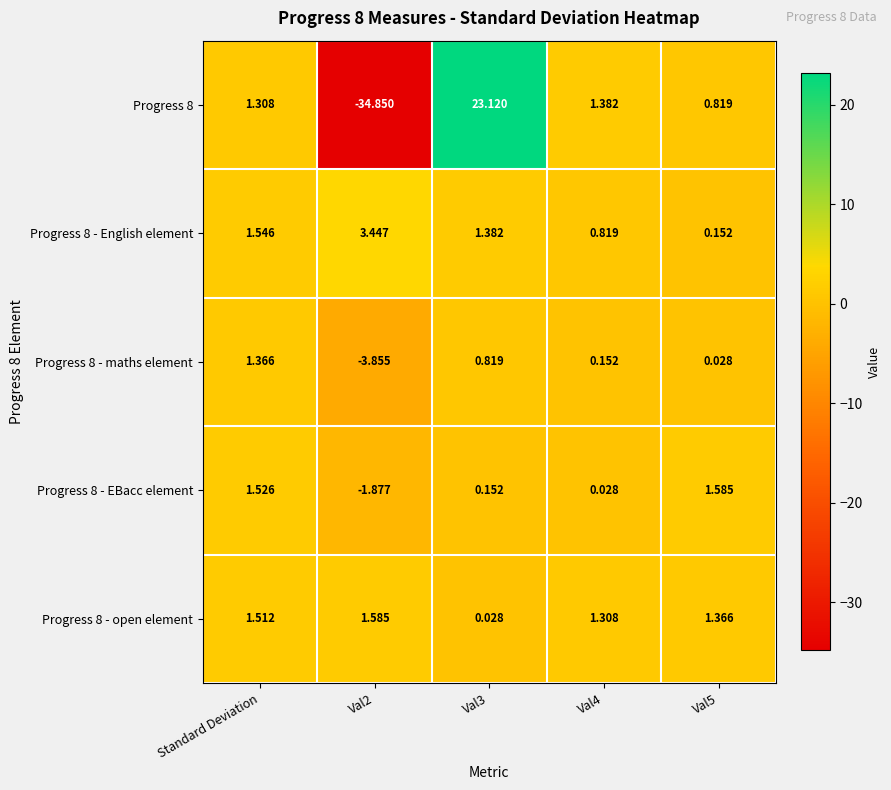

Which category has the highest value in the Progress 8 - maths element series?

Standard Deviation